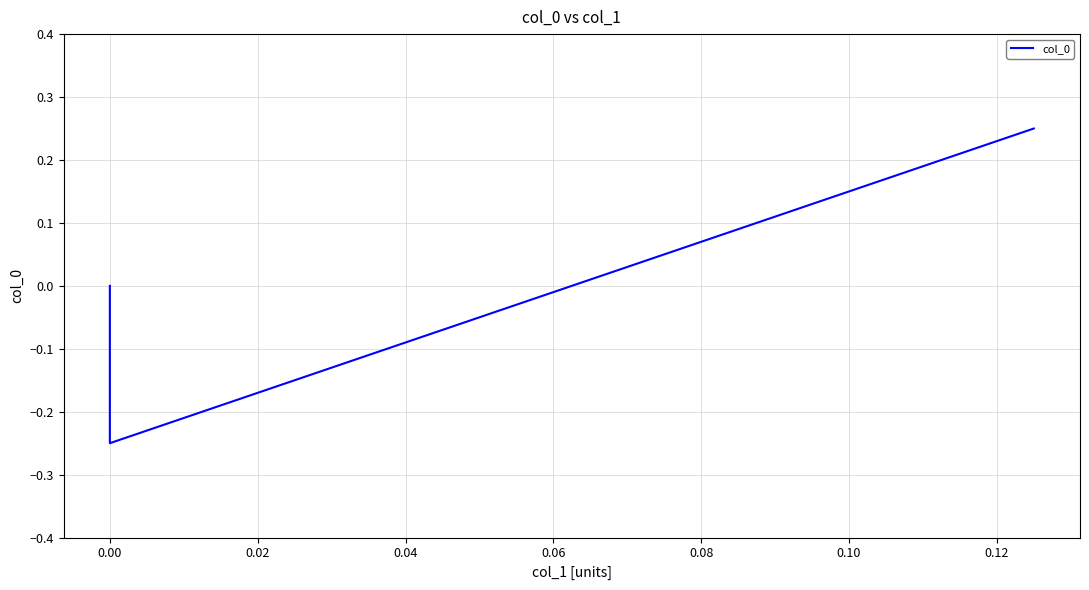

What is the sum of the values at 0.02 and −0.02?

0.2